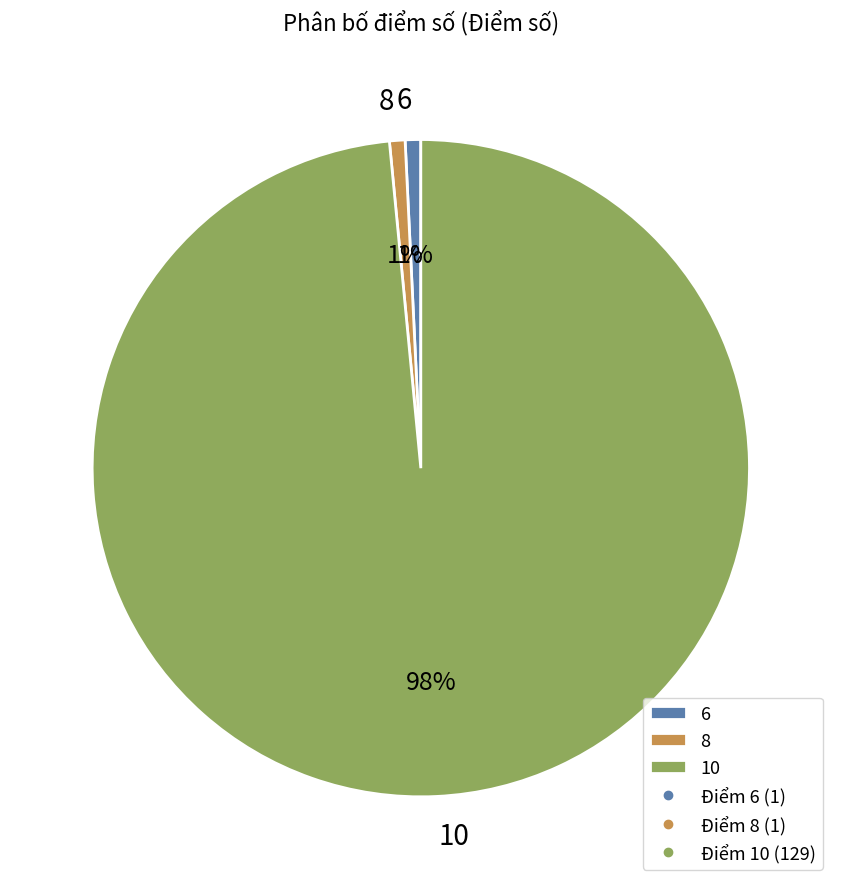

To the nearest percent, what is the average slice percentage?

33%